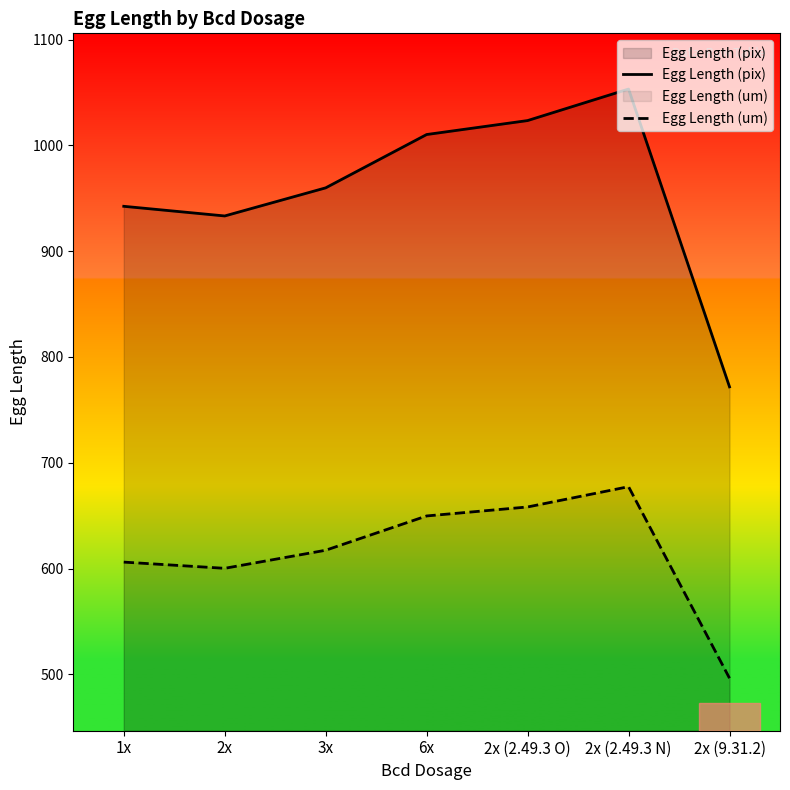

What position from the right is 2x?

6